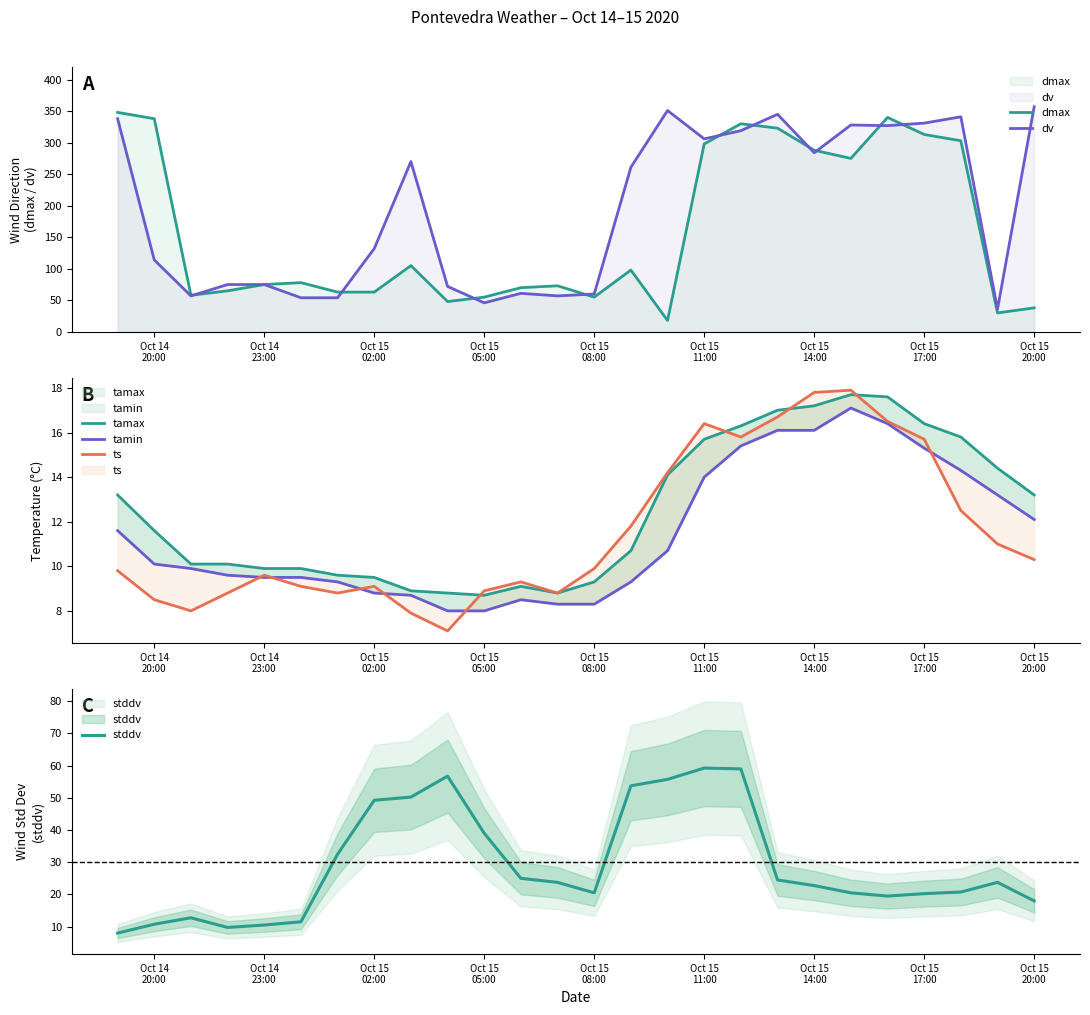

What is the maximum value for dmax?

348